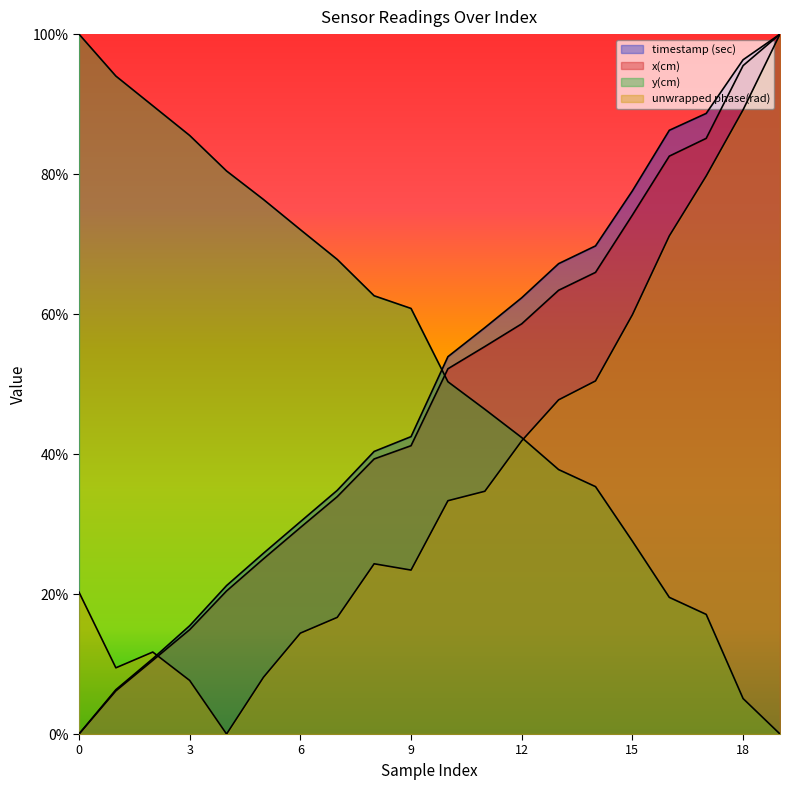

Count the number of data series in this chart.

4